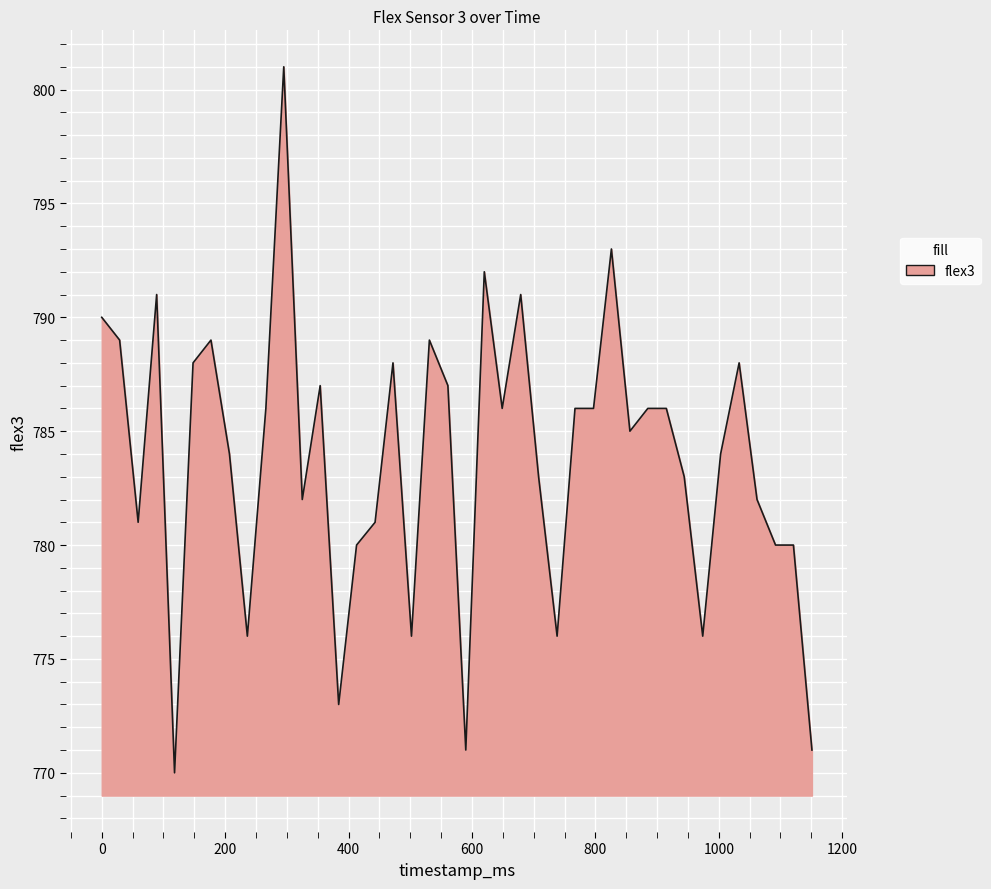

What is the minimum value shown in the chart?

770